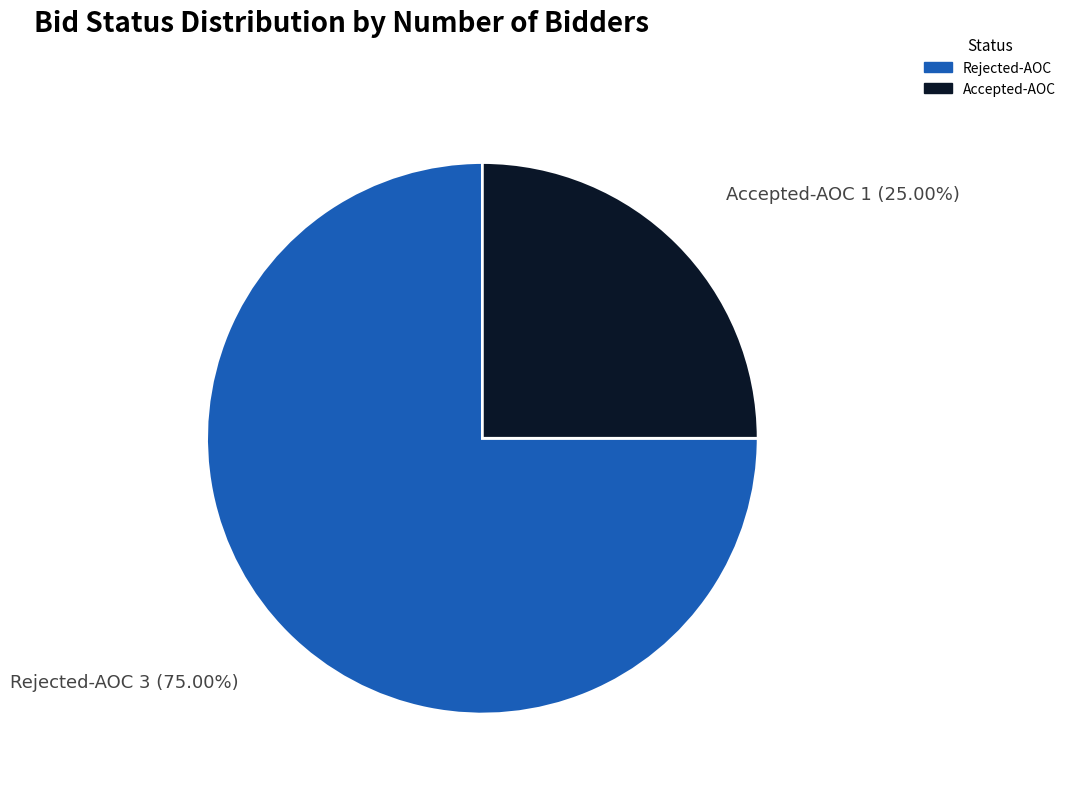

Which has a higher value, Rejected-AOC 3 (75.00%) or Accepted-AOC 1 (25.00%)?

Rejected-AOC 3 (75.00%)